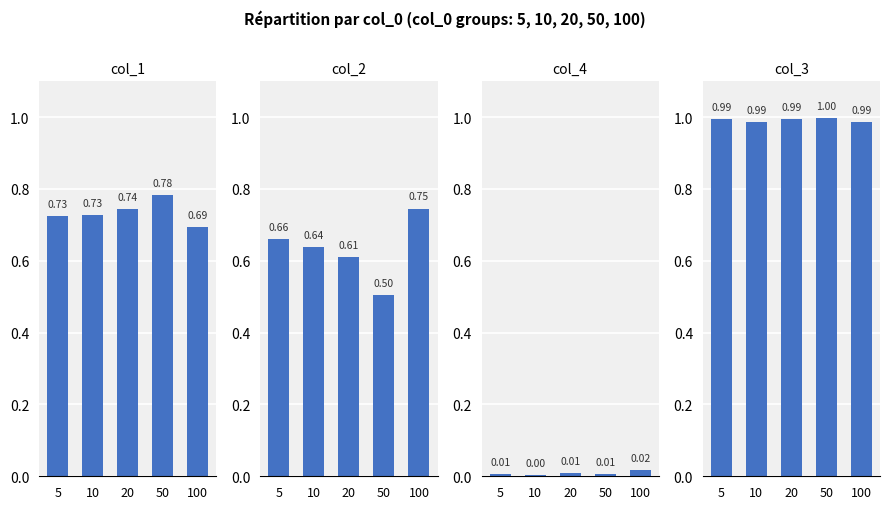

Which has a higher value, 20 or 10?

20